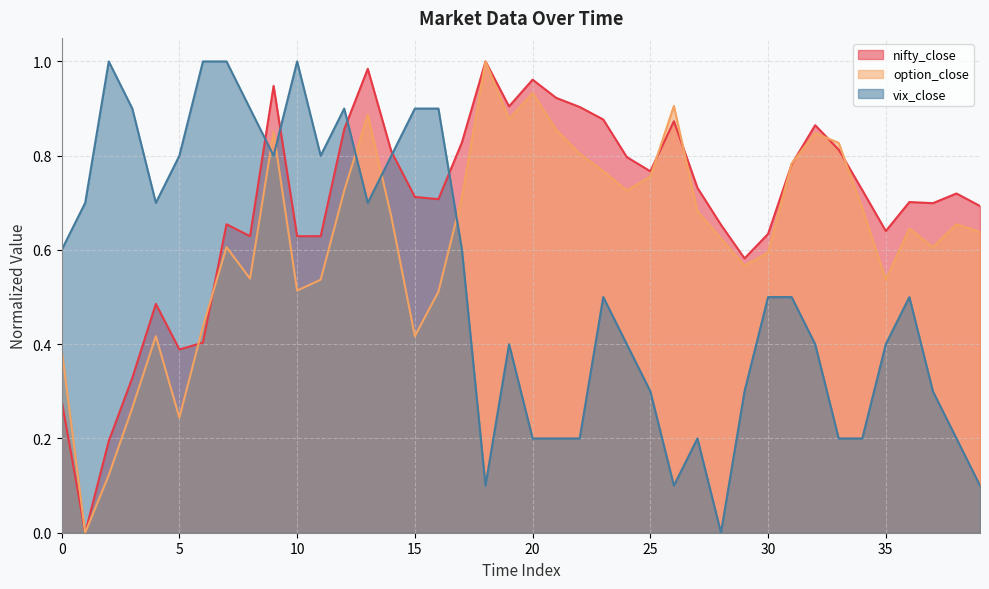

Reading left to right, what are all the values shown in this chart?

nifty_close: 0=0.3	1=0.0	2=0.2	3=0.3	4=0.5	5=0.4	6=0.4	7=0.7	8=0.6	9=0.9	10=0.6	11=0.6	12=0.9	13=1.0	14=0.8	15=0.7	16=0.7	17=0.8	18=1.0	19=0.9	20=1.0	21=0.9	22=0.9	23=0.9	24=0.8	25=0.8	26=0.9	27=0.7	28=0.7	29=0.6	30=0.6	31=0.8	32=0.9	33=0.8	34=0.7	35=0.6	36=0.7	37=0.7	38=0.7	39=0.7
option_close: 0=0.4	1=0.0	2=0.1	3=0.3	4=0.4	5=0.2	6=0.4	7=0.6	8=0.5	9=0.9	10=0.5	11=0.5	12=0.7	13=0.9	14=0.7	15=0.4	16=0.5	17=0.7	18=1.0	19=0.9	20=0.9	21=0.9	22=0.8	23=0.8	24=0.7	25=0.8	26=0.9	27=0.7	28=0.6	29=0.6	30=0.6	31=0.8	32=0.8	33=0.8	34=0.7	35=0.5	36=0.6	37=0.6	38=0.7	39=0.6
vix_close: 0=0.6	1=0.7	2=1.0	3=0.9	4=0.7	5=0.8	6=1.0	7=1.0	8=0.9	9=0.8	10=1.0	11=0.8	12=0.9	13=0.7	14=0.8	15=0.9	16=0.9	17=0.6	18=0.1	19=0.4	20=0.2	21=0.2	22=0.2	23=0.5	24=0.4	25=0.3	26=0.1	27=0.2	28=0.0	29=0.3	30=0.5	31=0.5	32=0.4	33=0.2	34=0.2	35=0.4	36=0.5	37=0.3	38=0.2	39=0.1